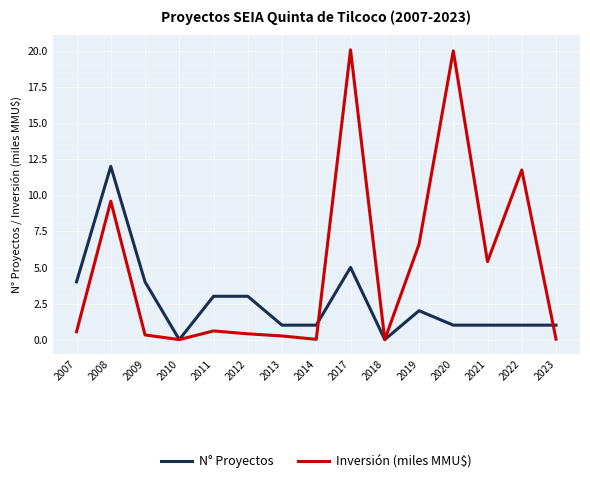

What is the sum of all Inversión (miles MMU$) values?

75.6